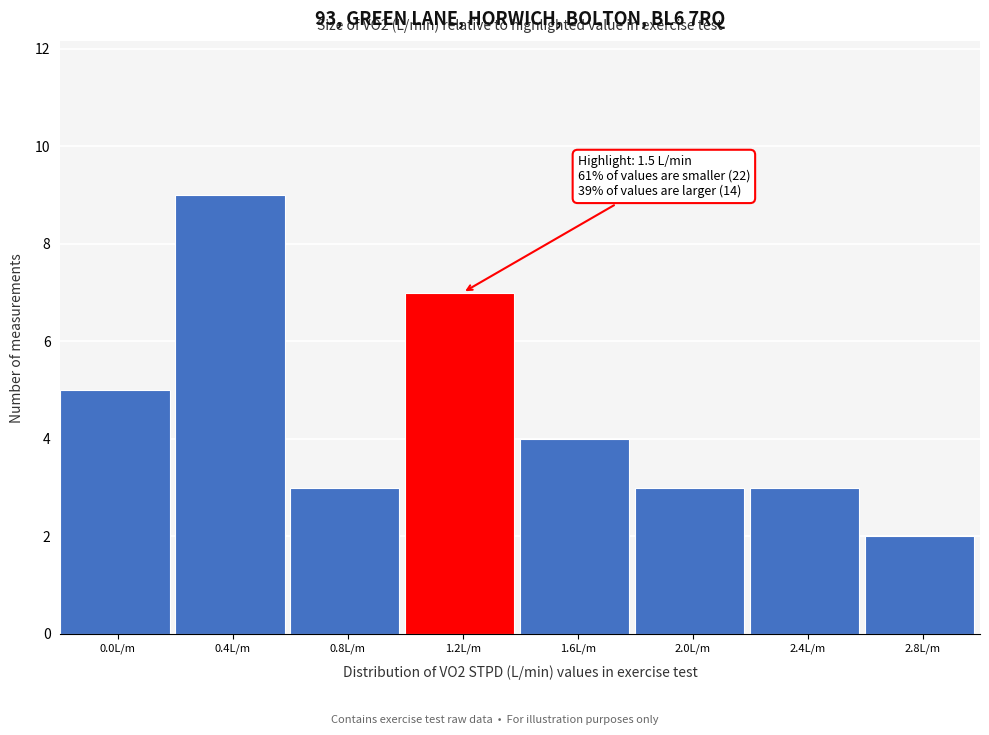

Reading left to right, extract all data points from this chart.

0.0L/m=5	0.4L/m=9	0.8L/m=3	1.2L/m=7	1.6L/m=4	2.0L/m=3	2.4L/m=3	2.8L/m=2